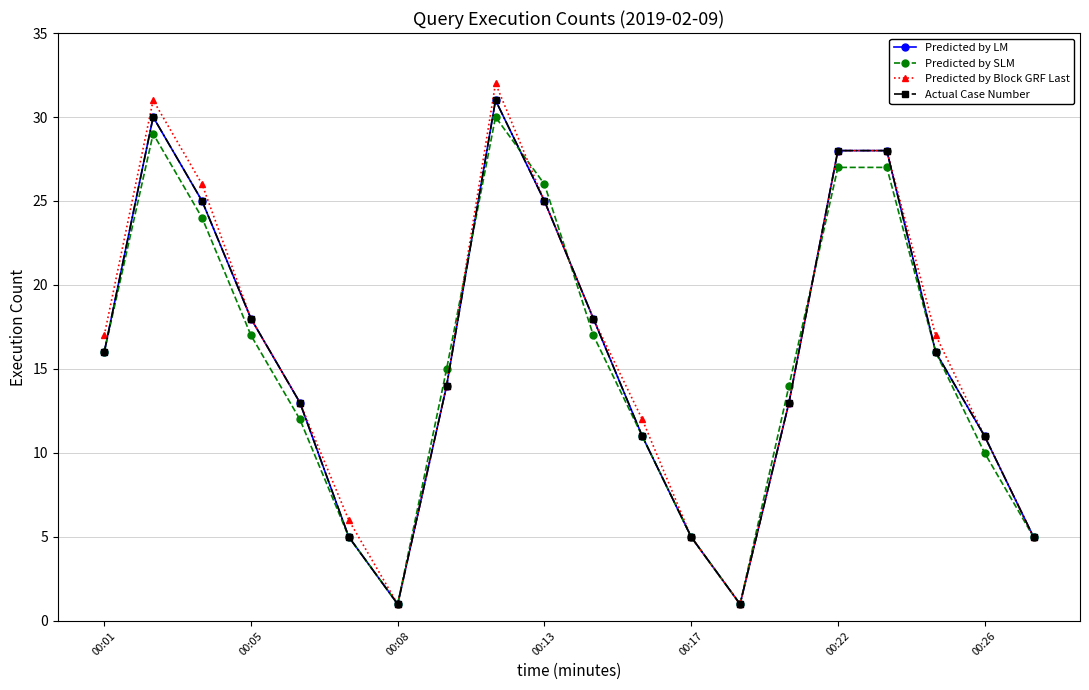

Is this an area chart (filled region under the line)?

No